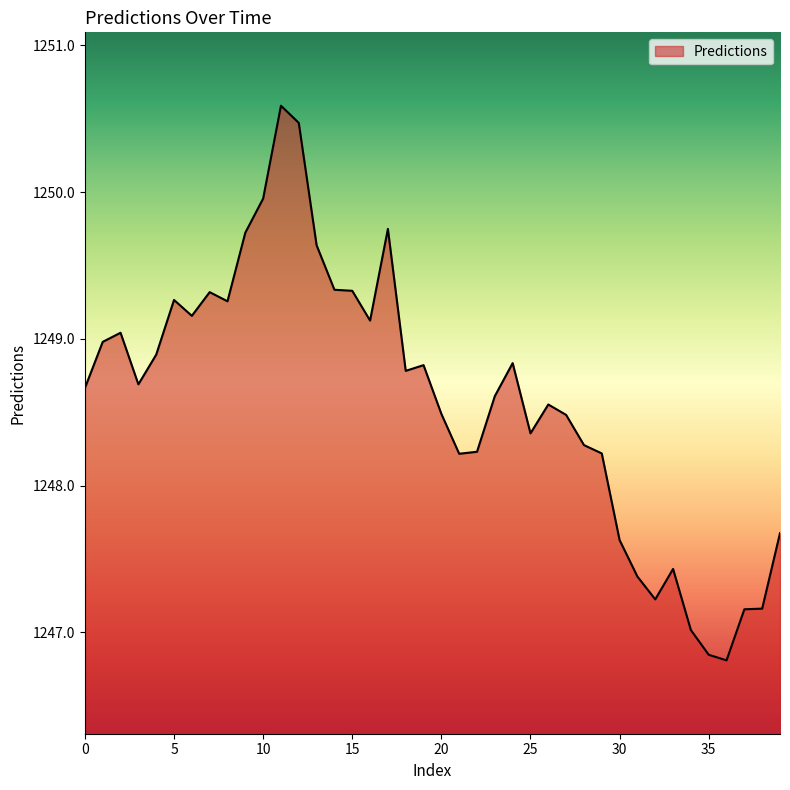

What is the difference between the maximum and minimum values?

3.8